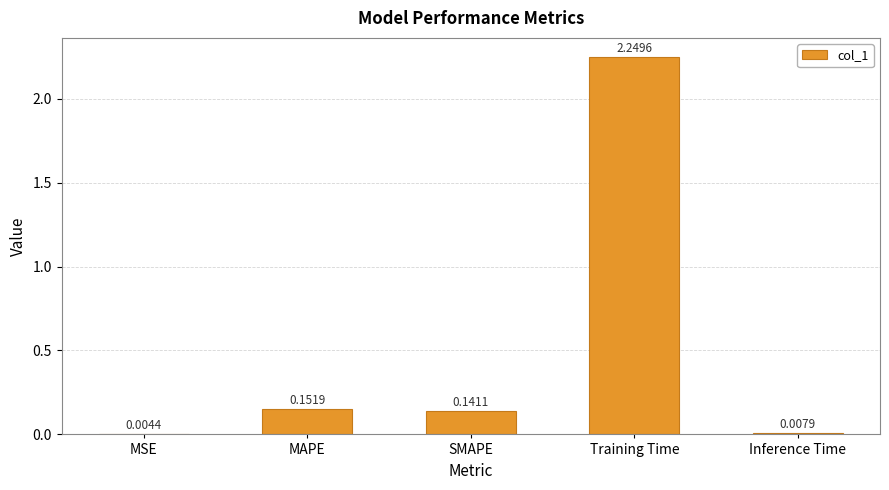

Which category has the highest value across all series?

Training Time